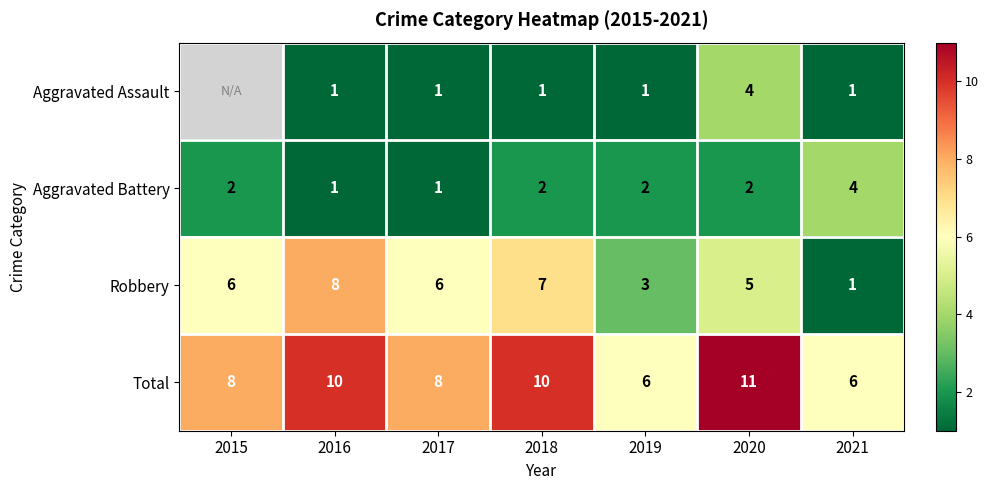

What is the difference between the highest and lowest values at 2017?

7